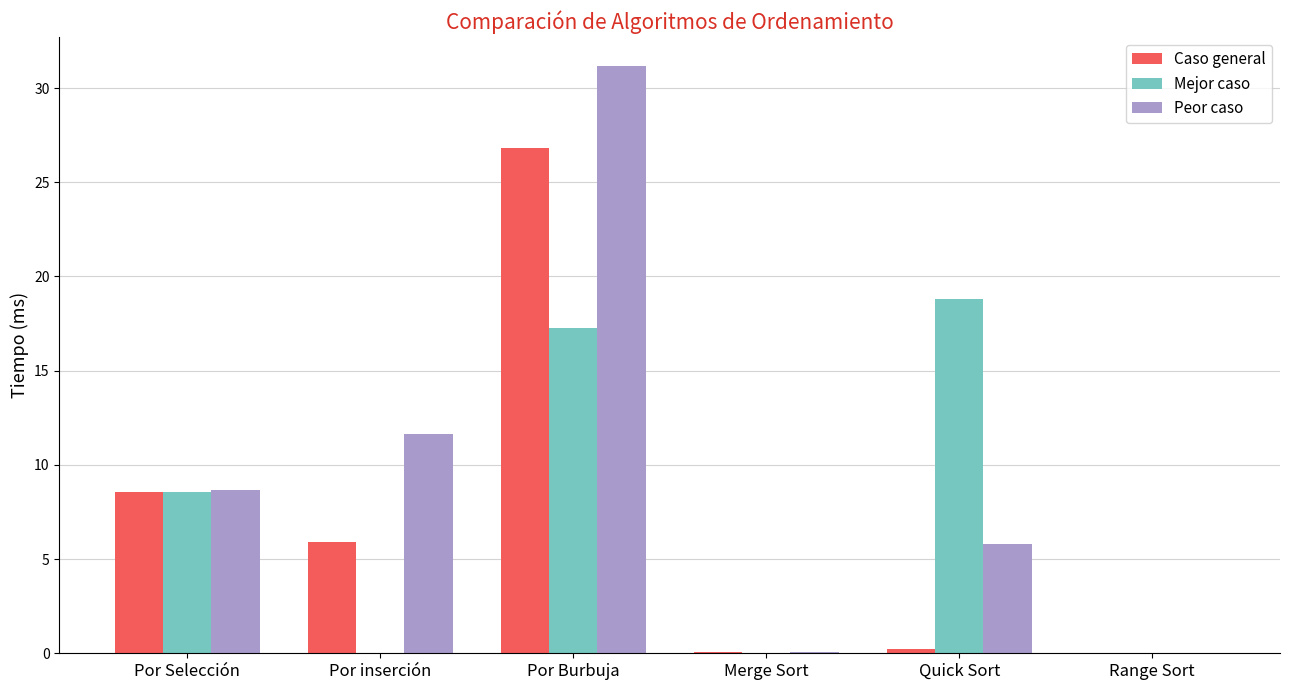

What is the greatest value displayed?

31.1